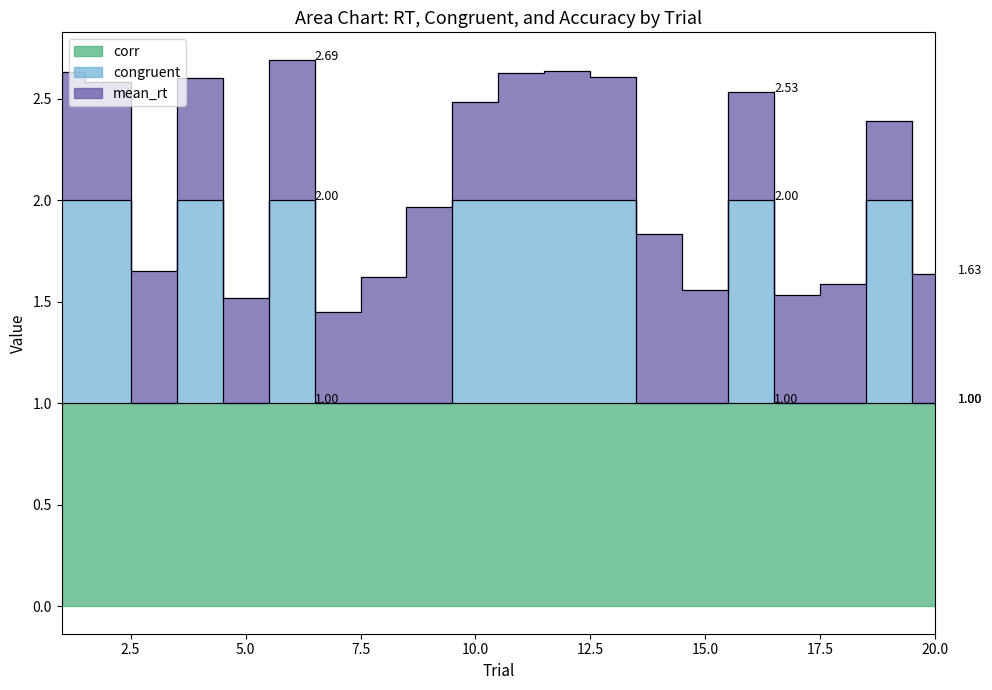

Which series changed the most between 15 and 17?

mean_rt